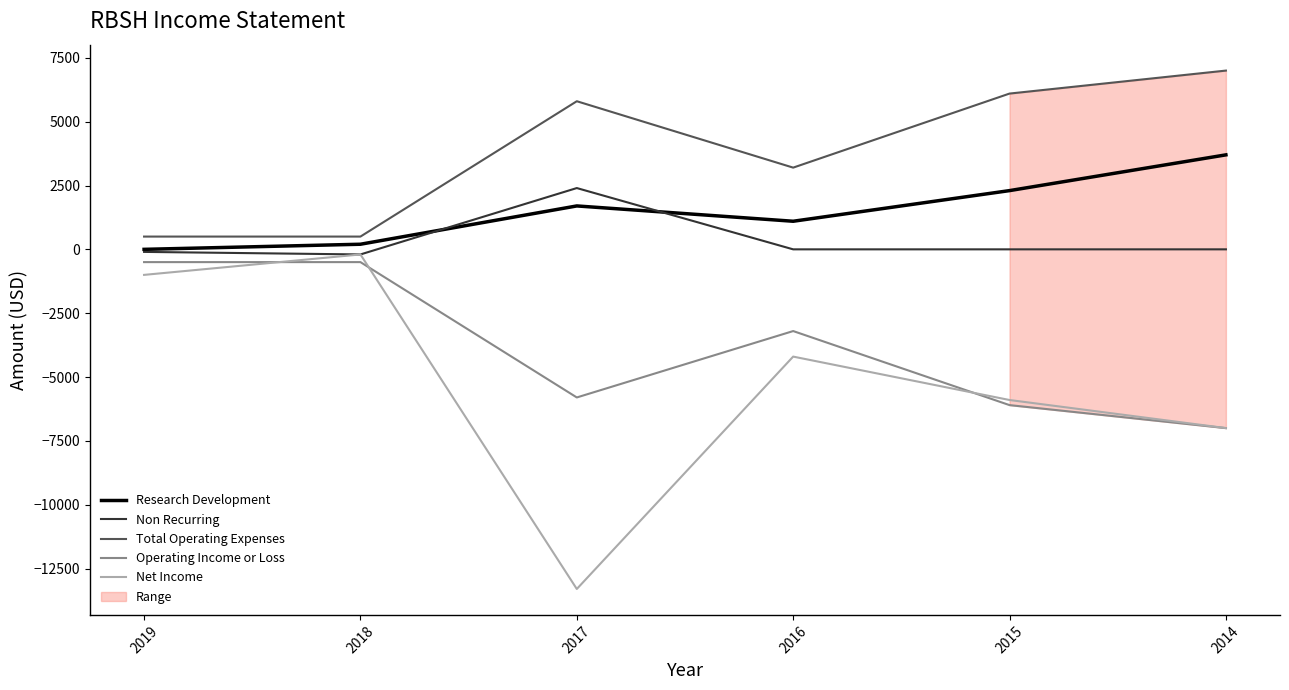

What is the difference between the Operating Income or Loss values at 2015 and 2019?

5600